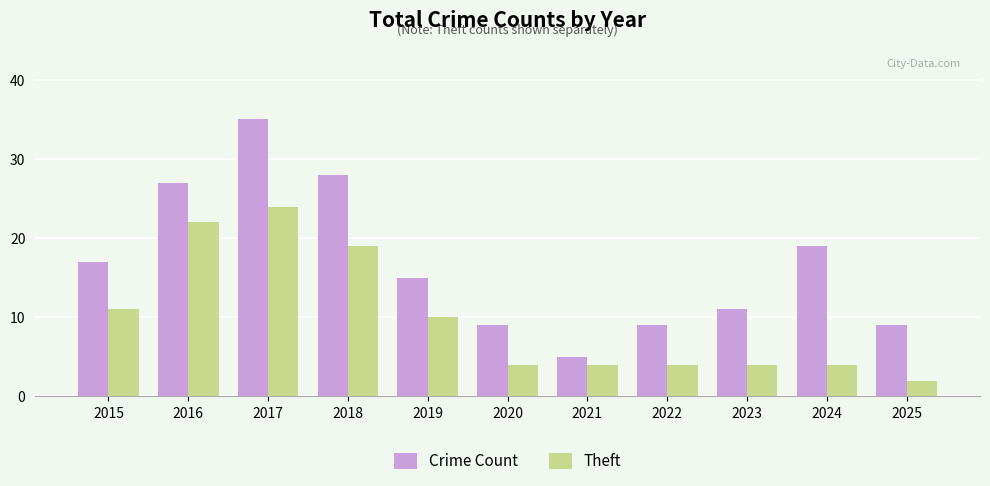

Reading left to right, list all the values displayed in this chart.

Crime Count: 2015=17	2016=27	2017=35	2018=28	2019=15	2020=9	2021=5	2022=9	2023=11	2024=19	2025=9
Theft: 2015=11	2016=22	2017=24	2018=19	2019=10	2020=4	2021=4	2022=4	2023=4	2024=4	2025=2